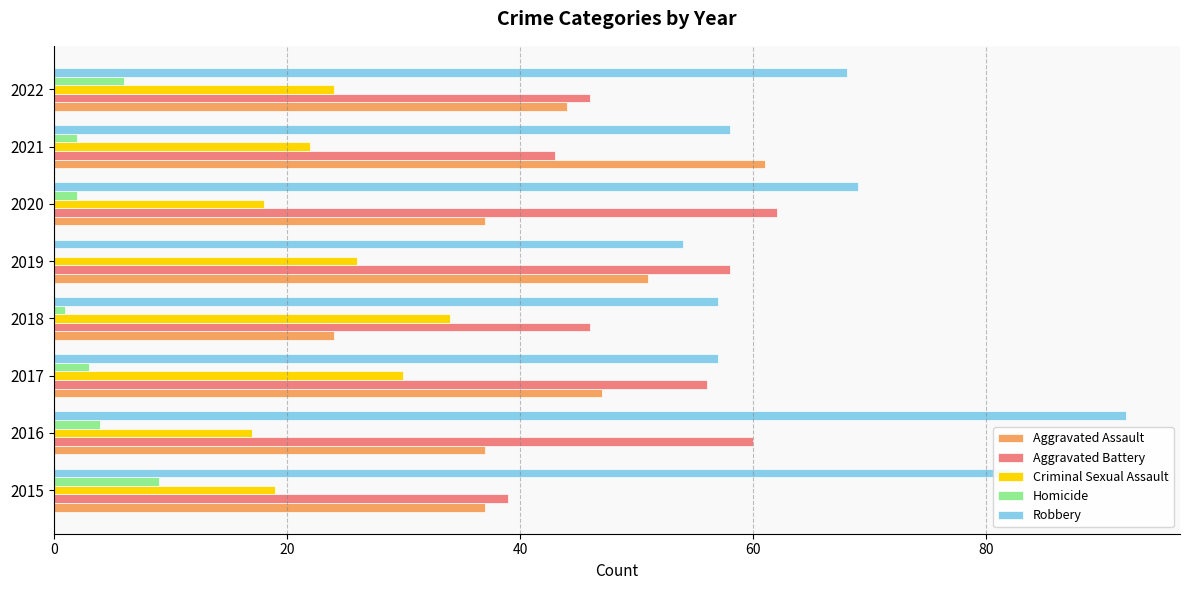

How many distinct data groups are displayed?

5